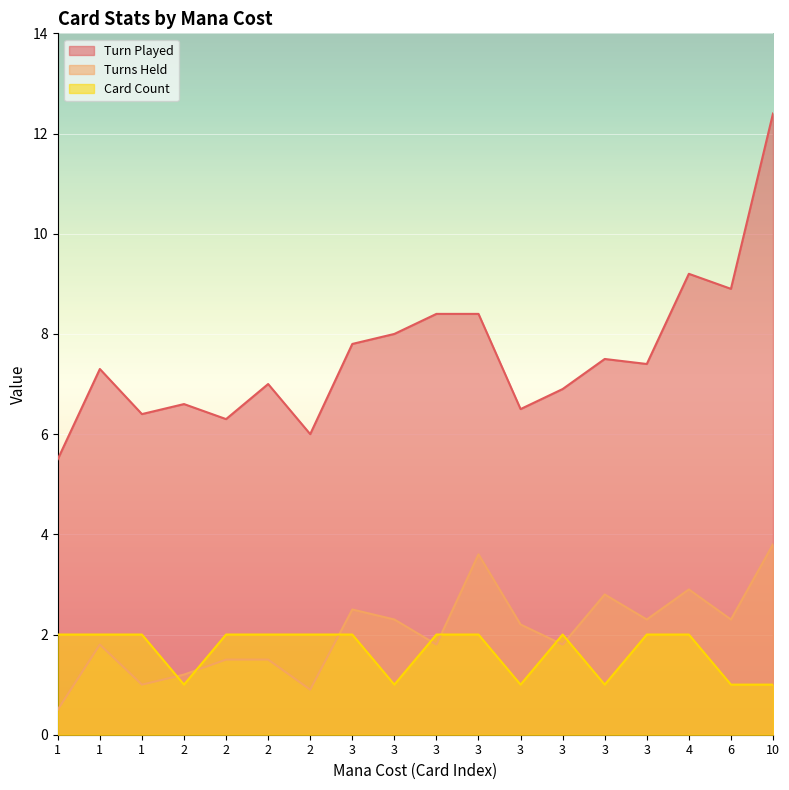

Reading left to right, transcribe all the data shown in this chart.

Turn Played: 1=5.5	1=7.3	1=6.4	2=6.6	2=6.3	2=7.0	2=6.0	3=7.8	3=8.0	3=8.4	3=8.4	3=6.5	3=6.9	3=7.5	3=7.4	4=9.2	6=8.9	10=12.4
Turns Held: 1=0.5	1=1.8	1=1.0	2=1.2	2=1.5	2=1.5	2=0.9	3=2.5	3=2.3	3=1.8	3=3.6	3=2.2	3=1.8	3=2.8	3=2.3	4=2.9	6=2.3	10=3.8
Card Count: 1=2.0	1=2.0	1=2.0	2=1.0	2=2.0	2=2.0	2=2.0	3=2.0	3=1.0	3=2.0	3=2.0	3=1.0	3=2.0	3=1.0	3=2.0	4=2.0	6=1.0	10=1.0